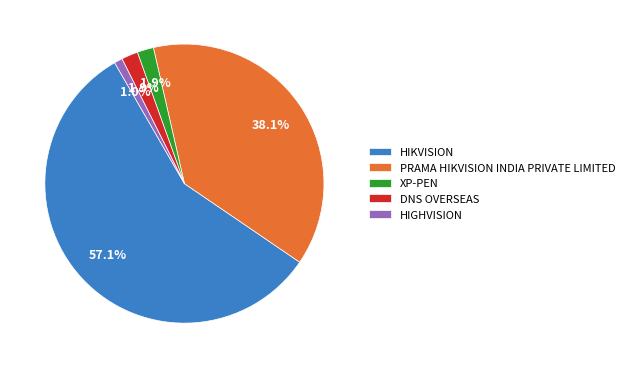

Do HIKVISION and DNS OVERSEAS together represent more than half of the pie?

Yes